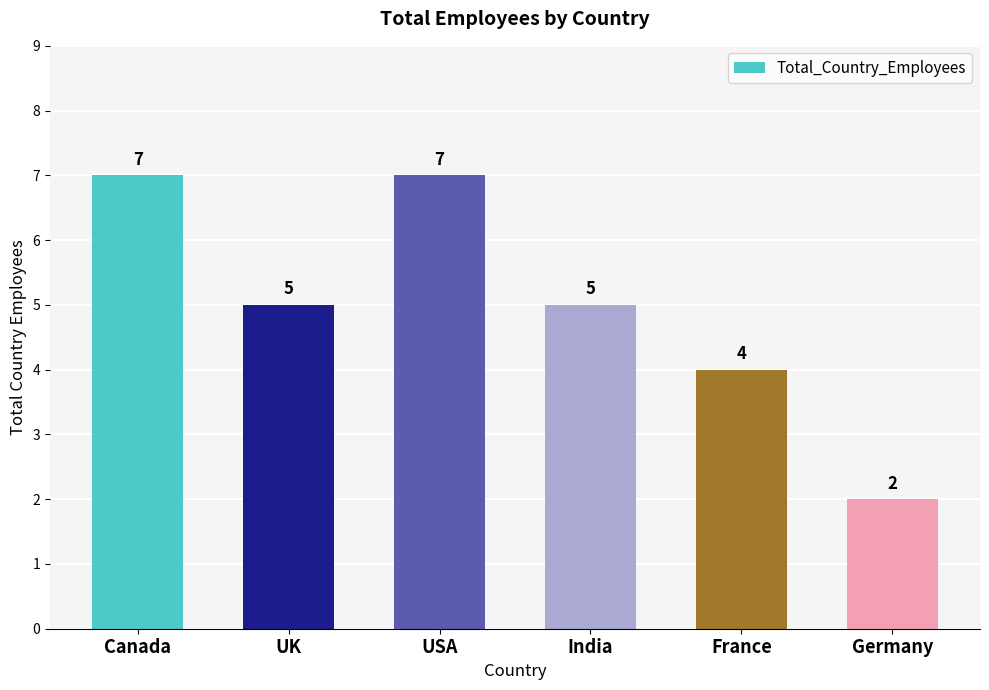

What is the sum of the values at France and Germany?

6